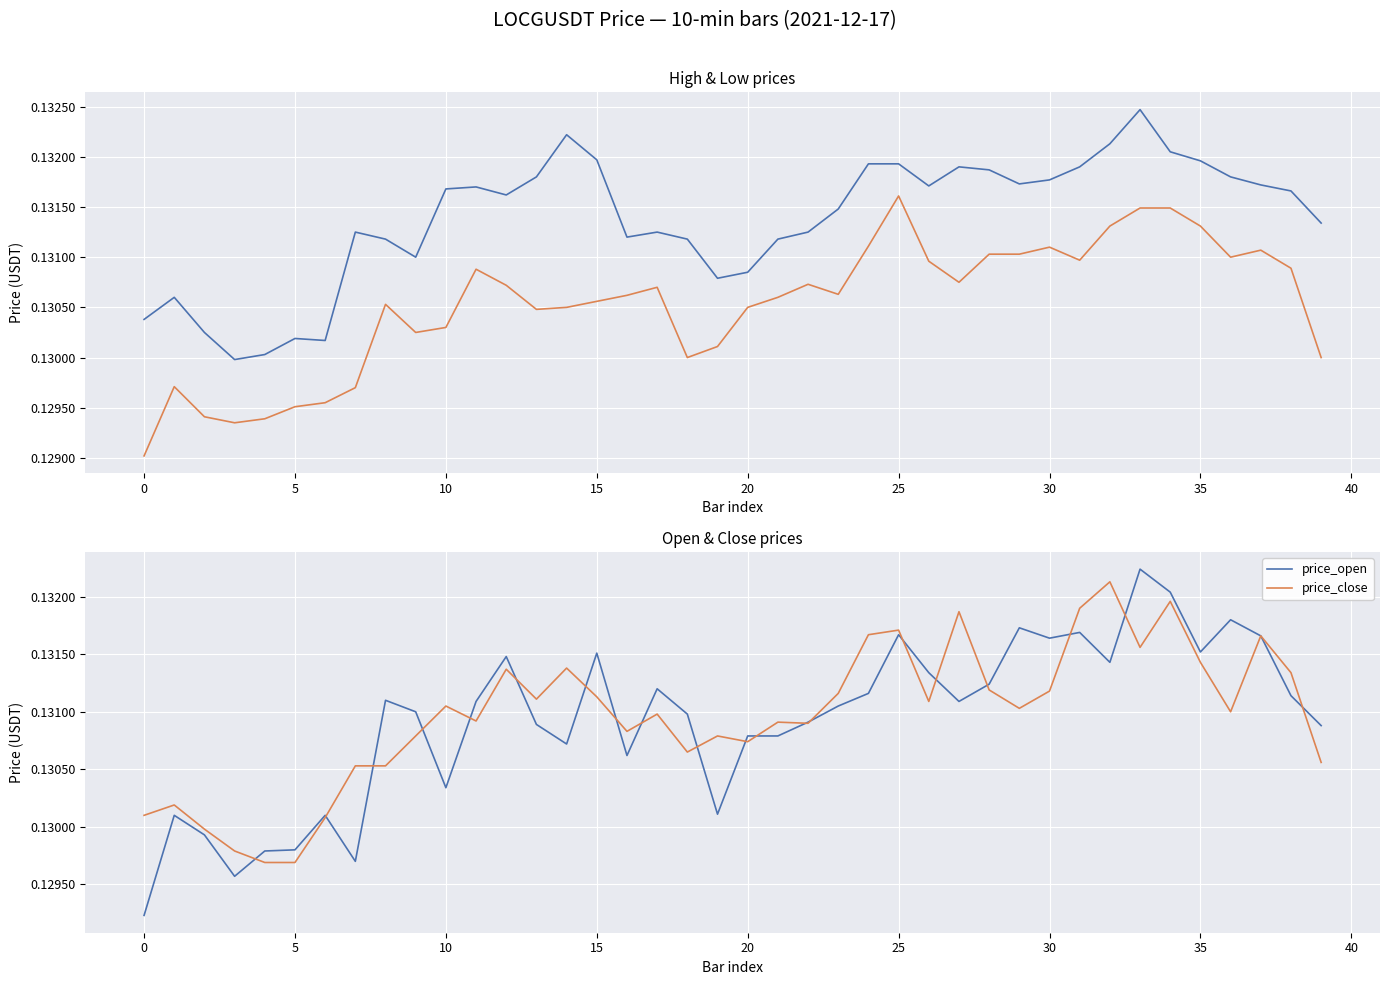

The price_high series shows 0.2 at 25. True or false?

False